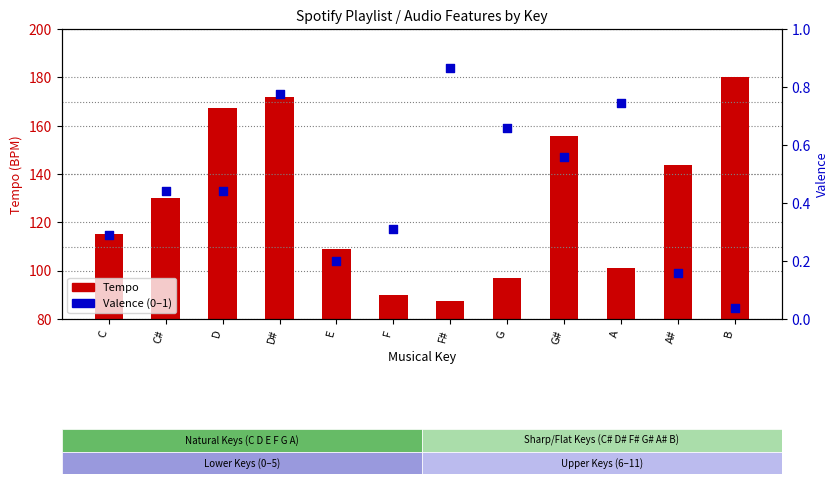

Which series contains the lowest Y value?

Valence